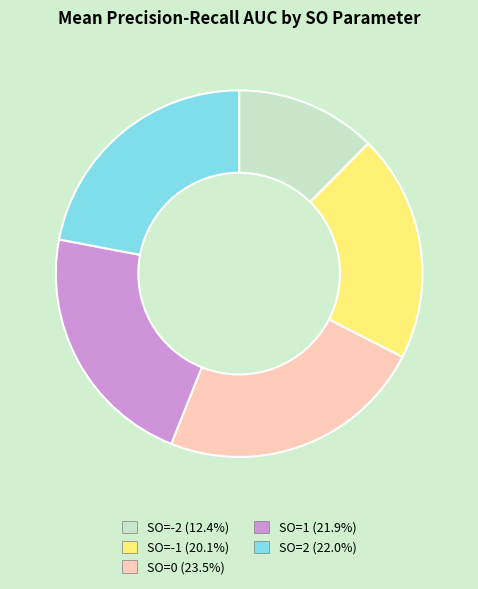

True or false: SO=-2 accounts for 18% of the total.

False